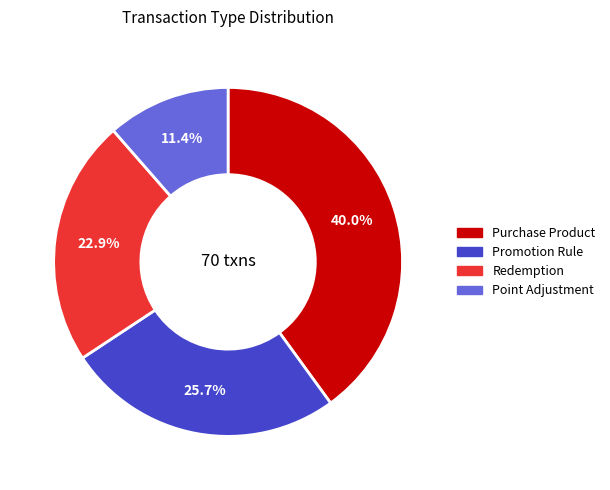

To the nearest percent, what is the difference between the Redemption and Promotion Rule slice percentages?

3%